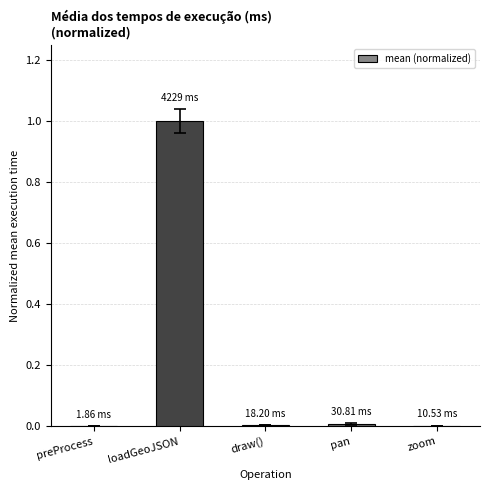

Which has a higher value, loadGeoJSON or preProcess?

loadGeoJSON